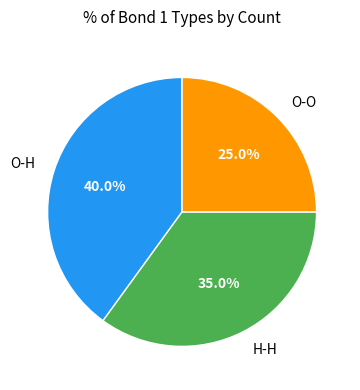

Which slice is the largest?

O-H